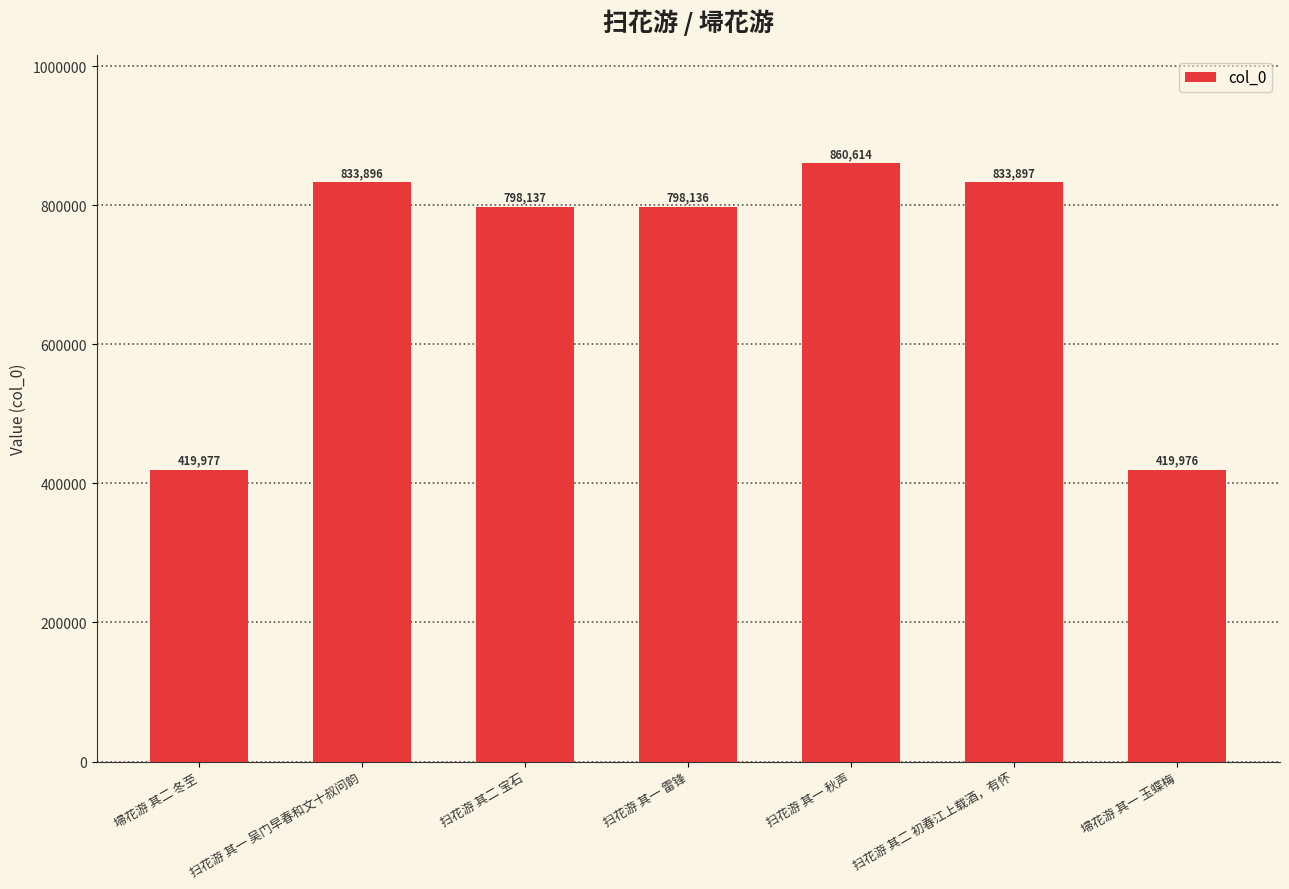

How many bars are there in total?

7